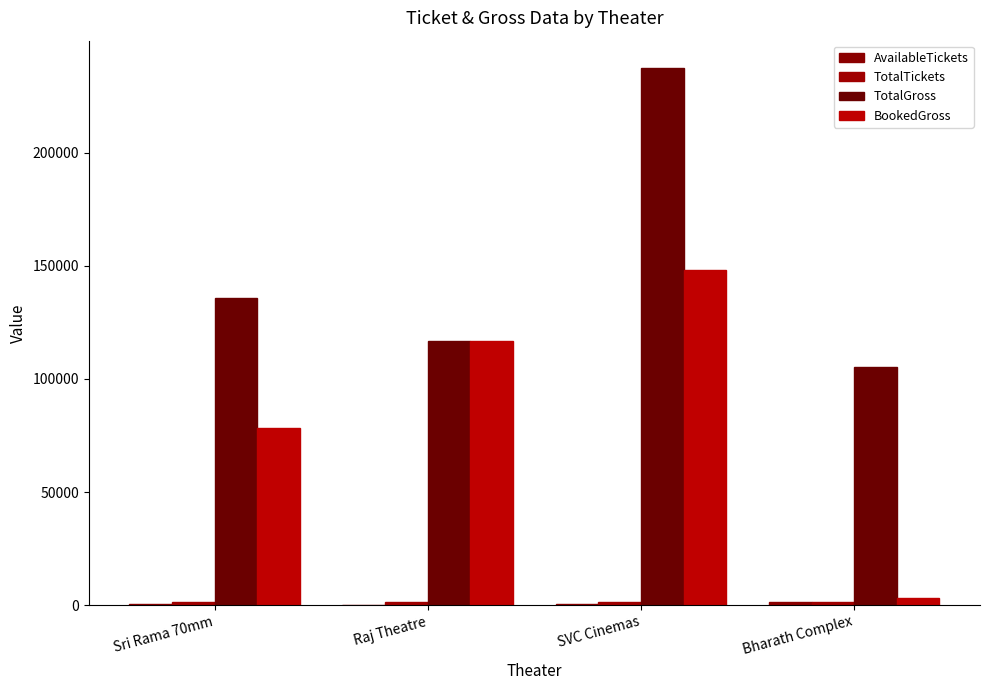

What is the average value of the AvailableTickets series?

550